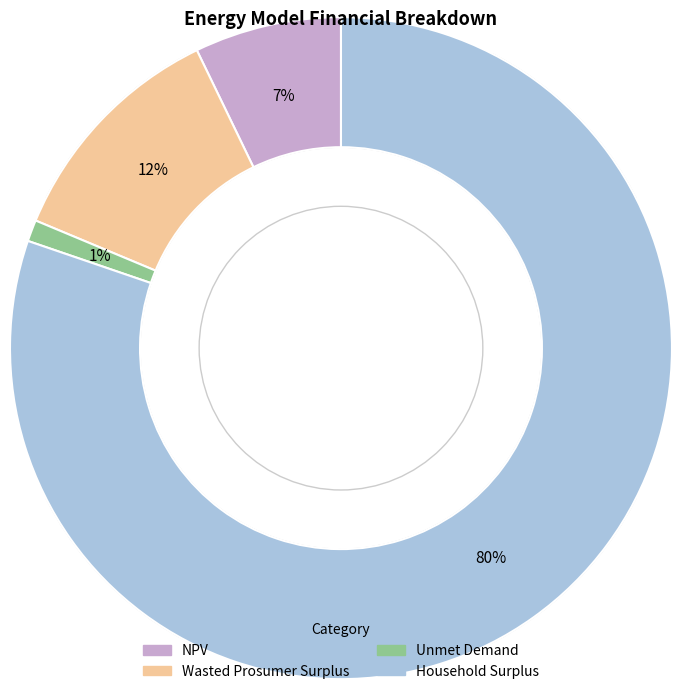

Is the sum of NPV and Household Surplus greater than half?

Yes